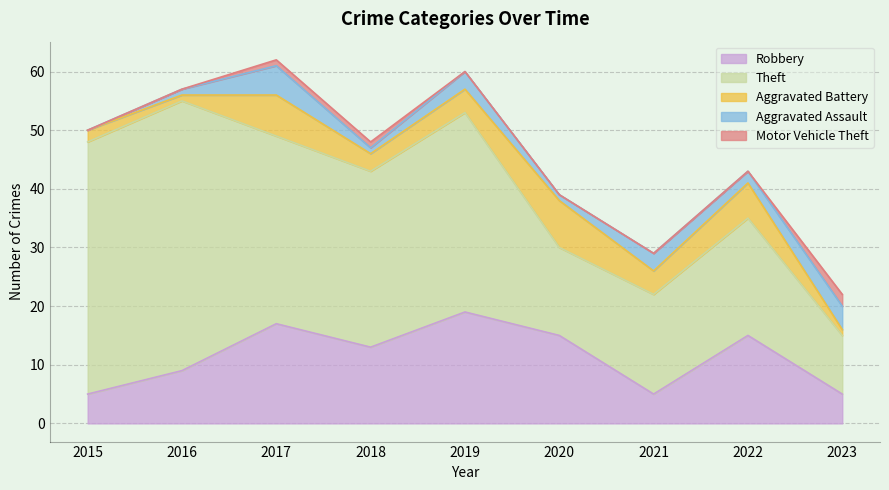

What are all the series names shown in the legend?

Robbery, Theft, Aggravated Battery, Aggravated Assault, Motor Vehicle Theft